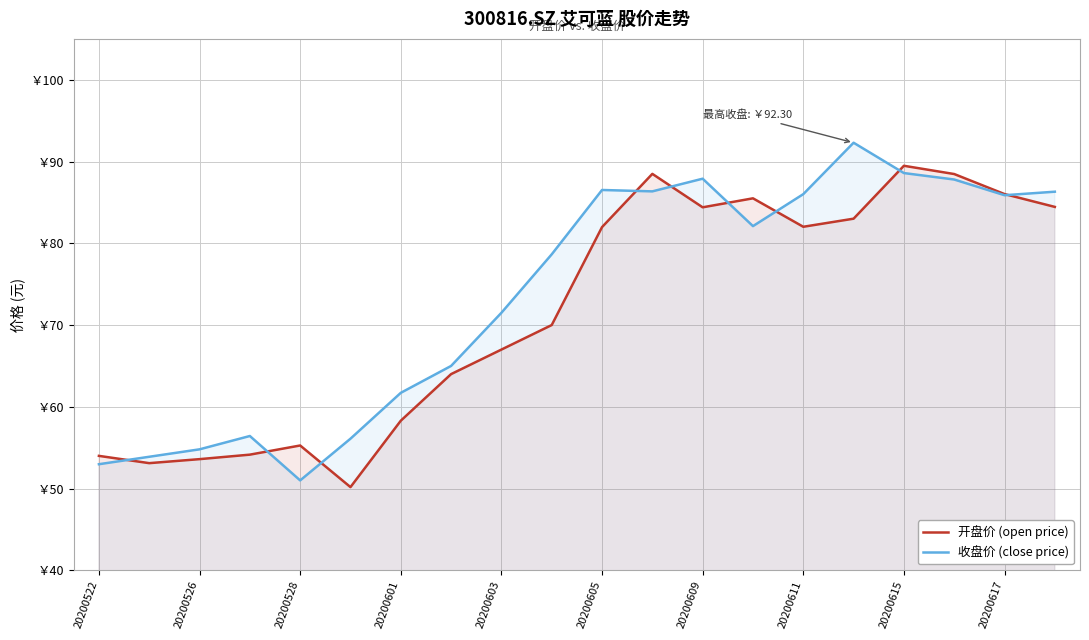

How many series are shown in this chart?

2